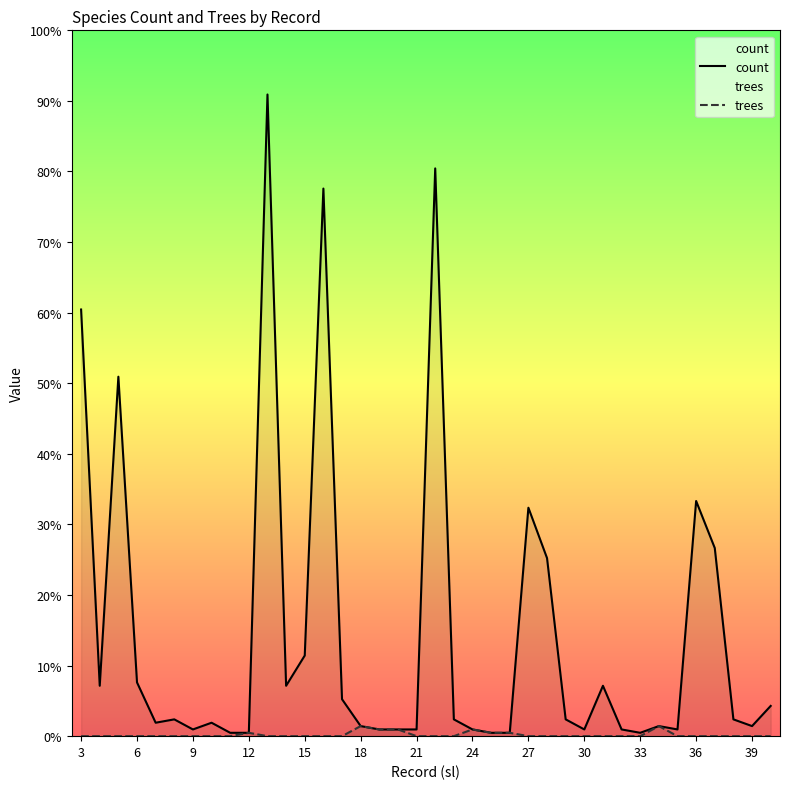

Which category has the lowest value in the trees series?

3